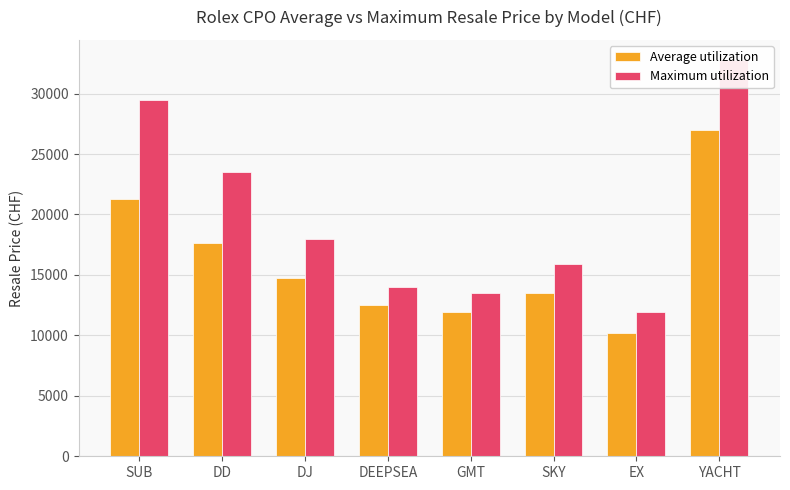

Does the chart contain any negative values?

No